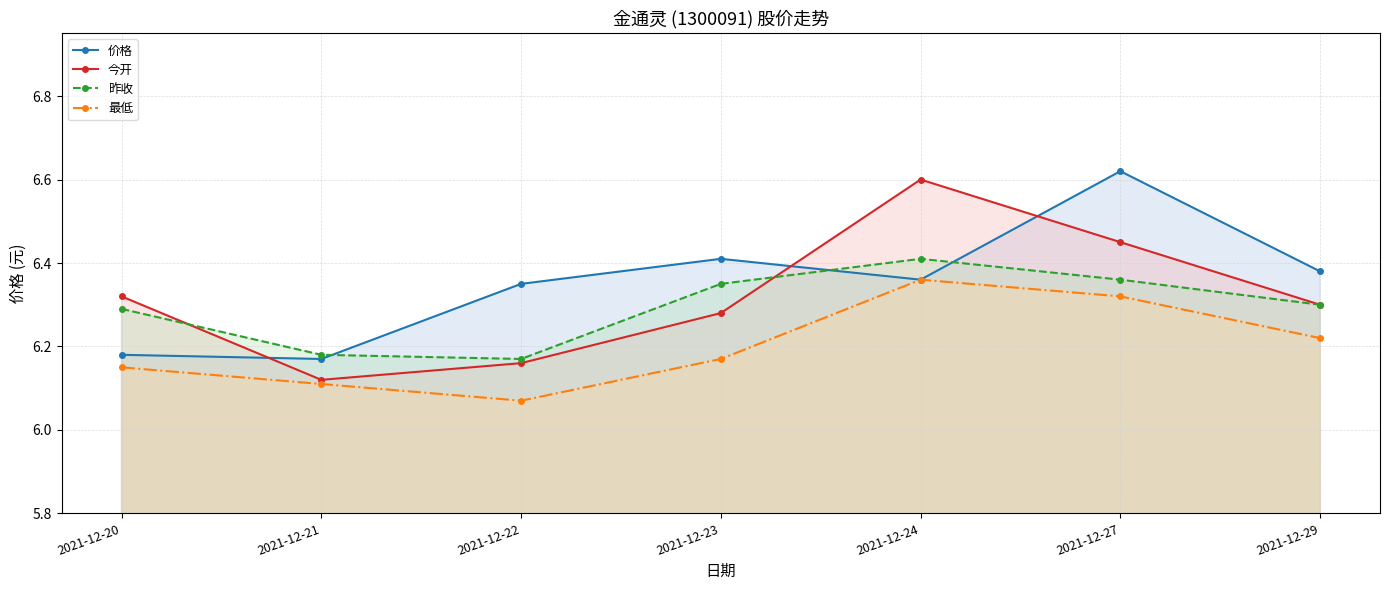

What is the difference between the second highest and second lowest values in the 最低 series?

0.2